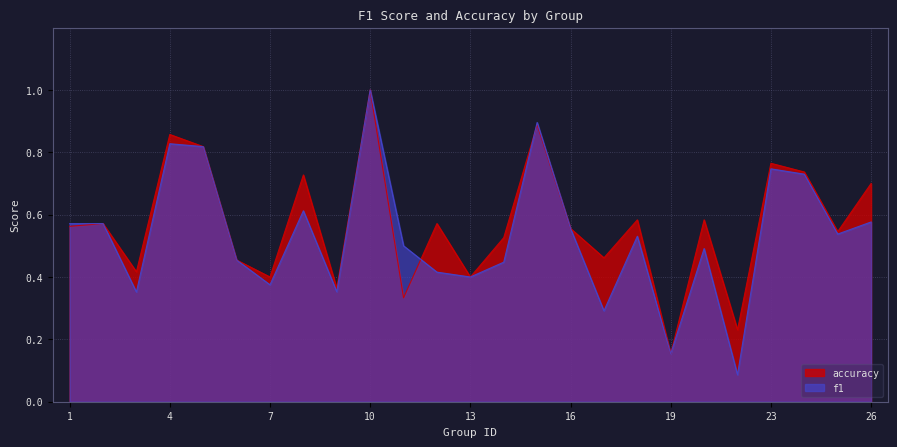

Where is the first local maximum for f1?

2